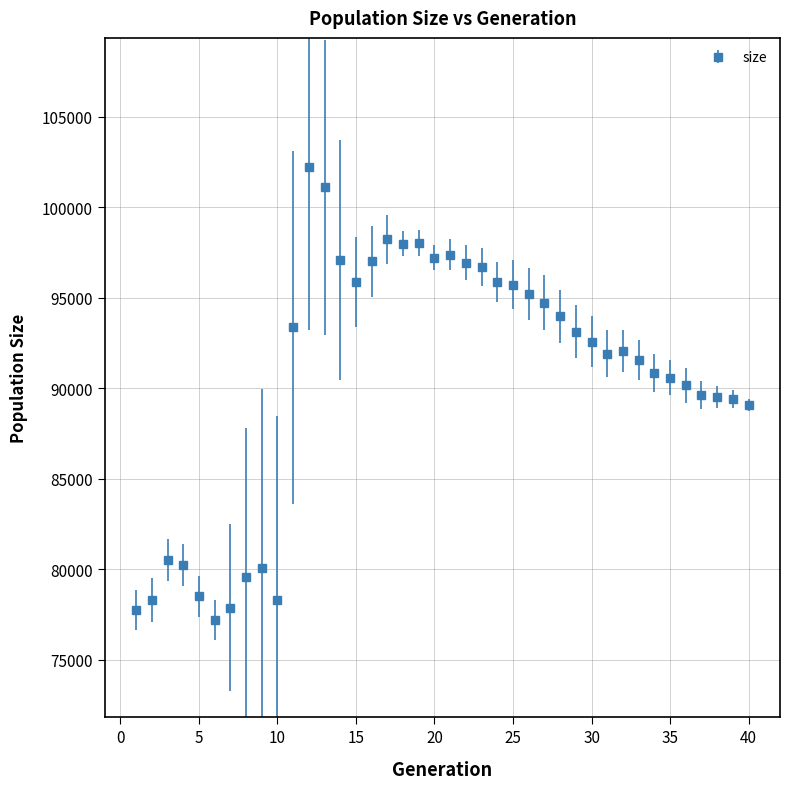

What is the value of the 39th point from the left?

89424